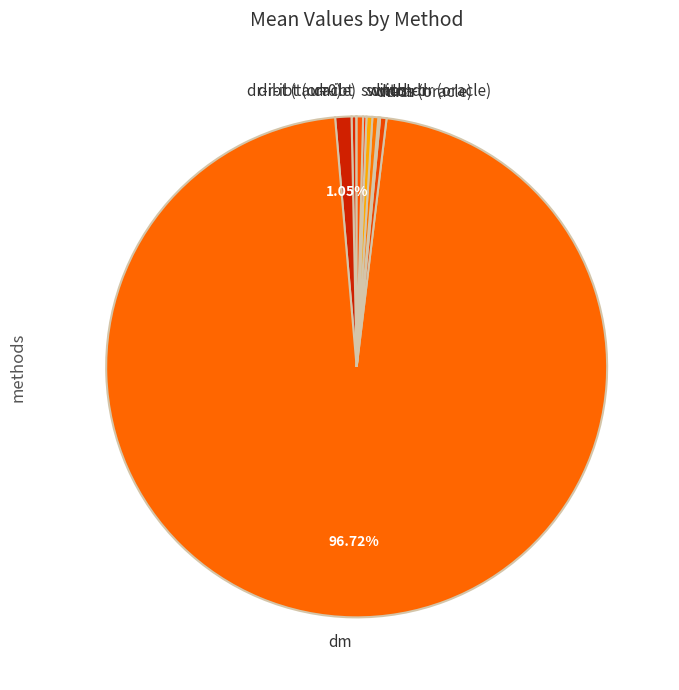

Does switch-dr represent more than half of the total?

No